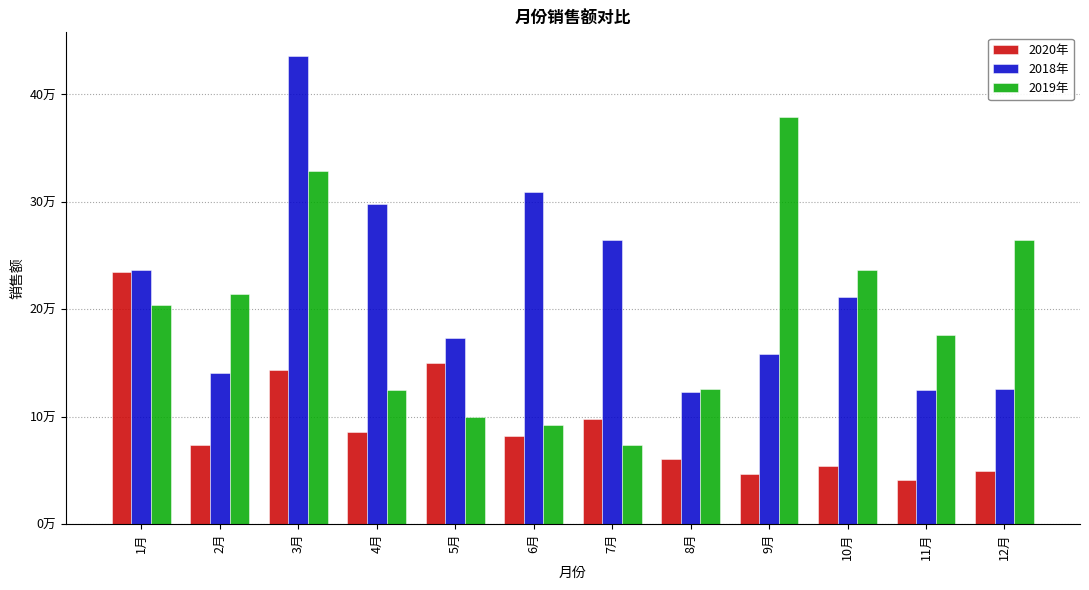

What is the label of the 4th bar from the left?

4月